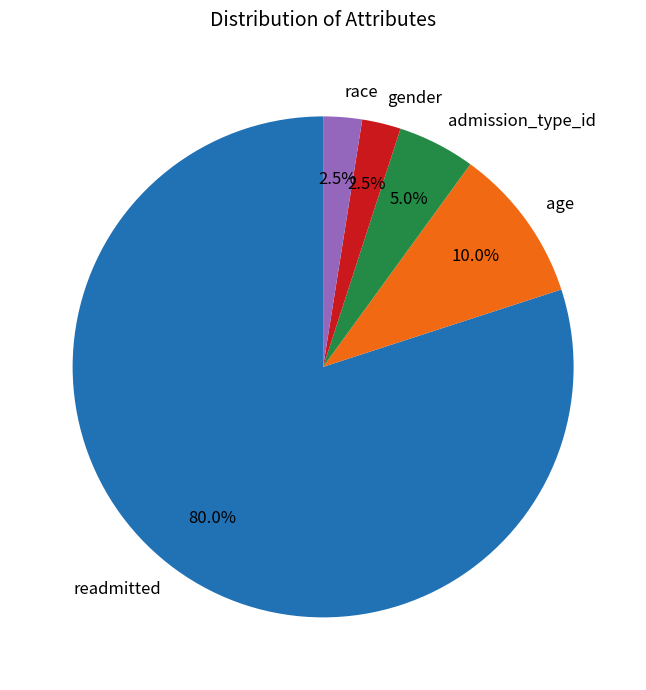

What is the ratio of the value at race to the value at gender?

1.0